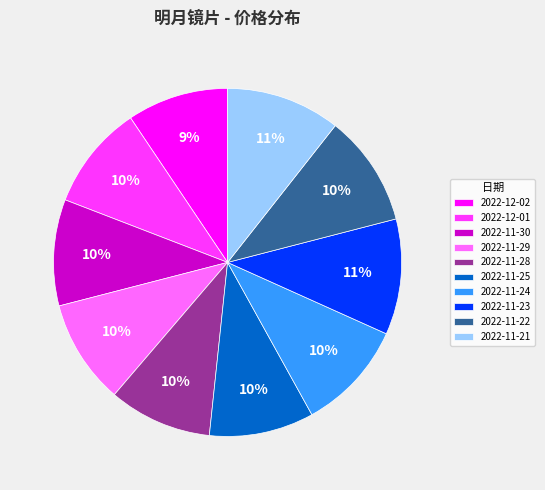

True or false: 2022-11-28 accounts for 20% of the total.

False